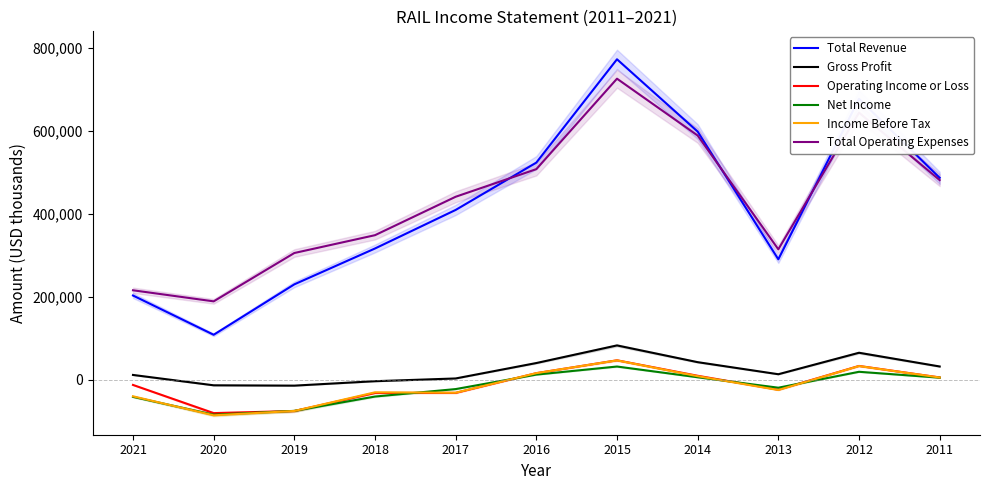

What is the maximum value shown in the chart?

772900